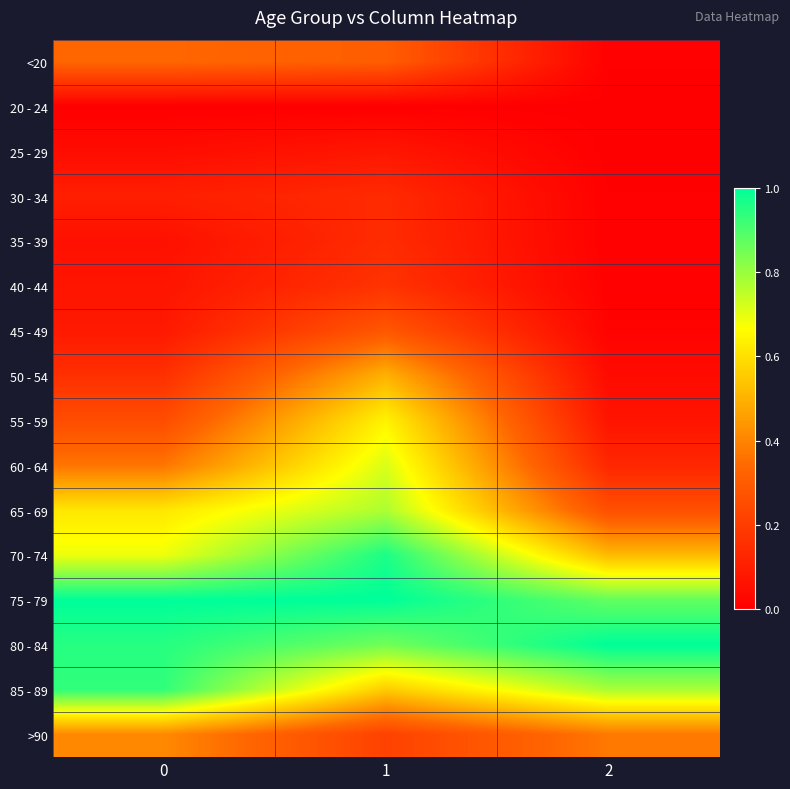

Reading right to left, transcribe all the data shown in this chart.

<20: 2=0.0	1=0.3	0=0.3
20 - 24: 2=0.0	1=0.0	0=0.0
25 - 29: 2=0.0	1=0.1	0=0.0
30 - 34: 2=0.0	1=0.1	0=0.1
35 - 39: 2=0.0	1=0.1	0=0.1
40 - 44: 2=0.0	1=0.2	0=0.1
45 - 49: 2=0.0	1=0.3	0=0.1
50 - 54: 2=0.0	1=0.5	0=0.2
55 - 59: 2=0.1	1=0.6	0=0.3
60 - 64: 2=0.1	1=0.7	0=0.4
65 - 69: 2=0.3	1=0.8	0=0.6
70 - 74: 2=0.5	1=1.0	0=0.7
75 - 79: 2=0.9	1=1.0	0=1.0
80 - 84: 2=1.0	1=0.9	0=0.9
85 - 89: 2=0.8	1=0.6	0=0.9
>90: 2=0.4	1=0.2	0=0.4